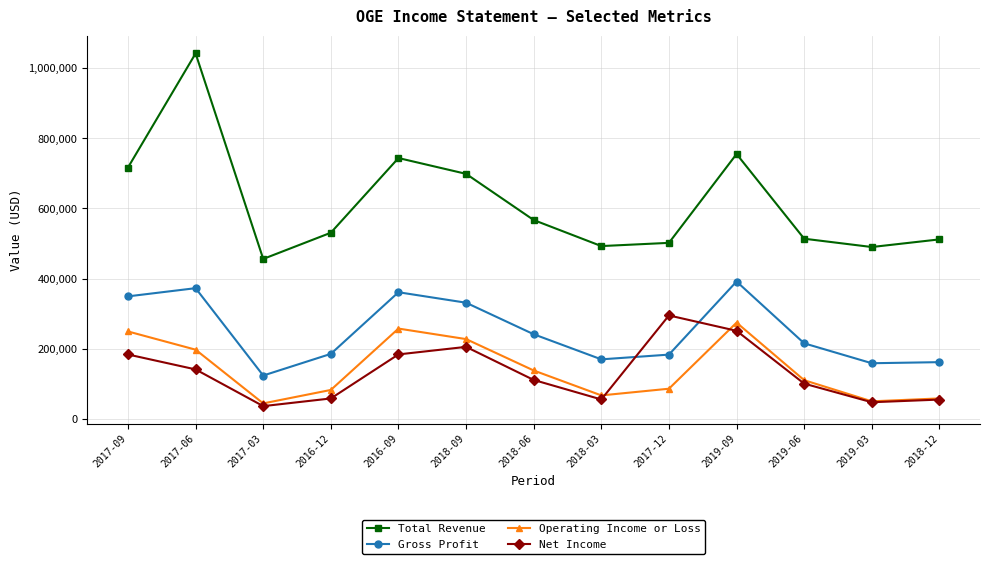

How many interior local valleys does the Total Revenue series have?

3